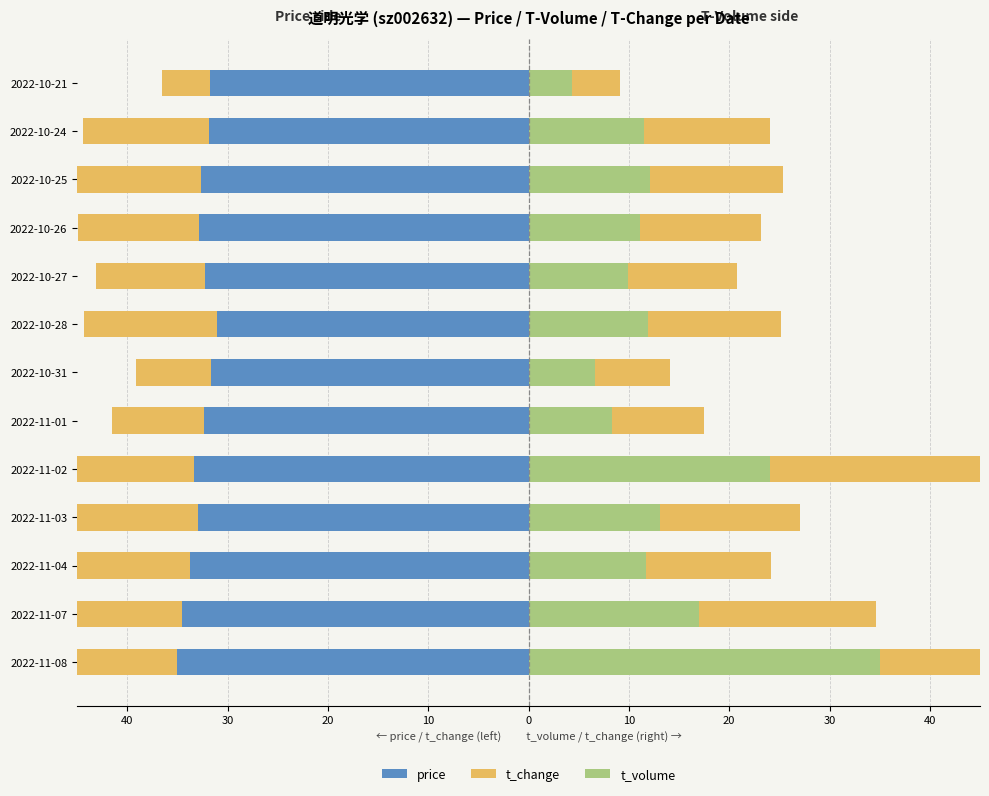

The value of t_change at 2022-10-25 is -9.1. True or false?

False